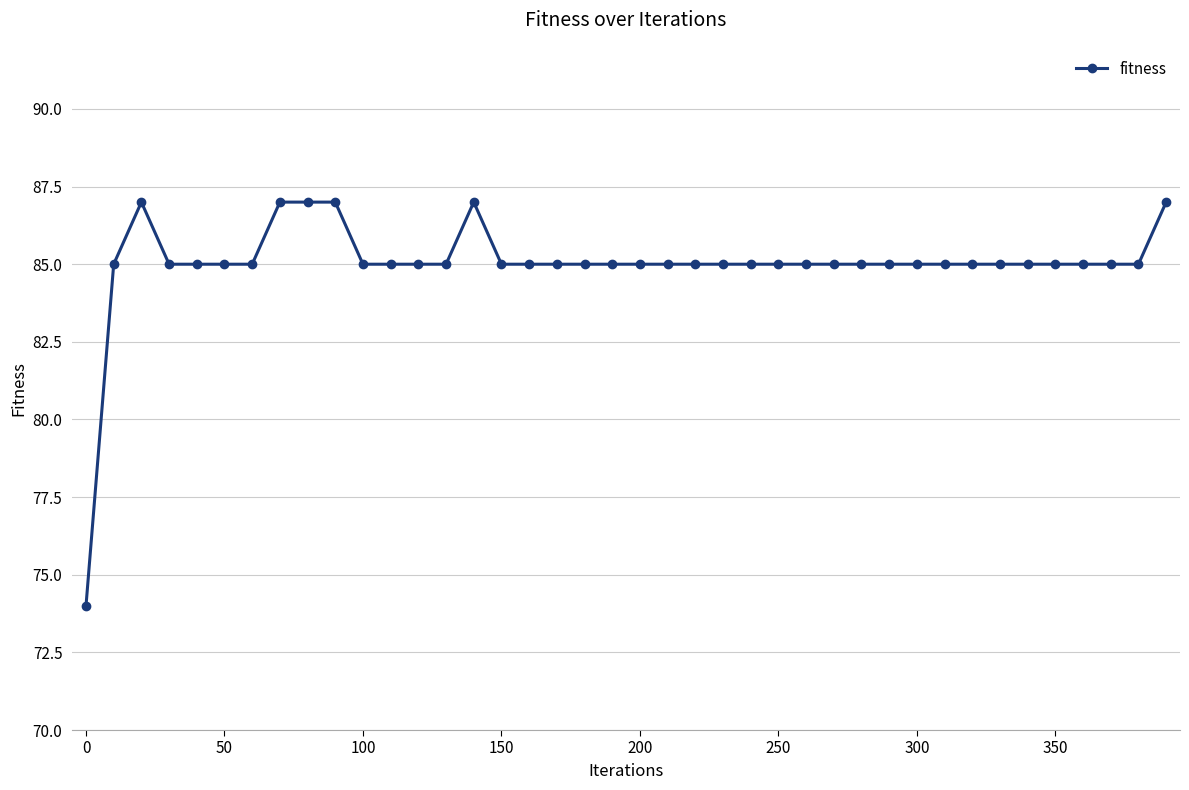

Does the chart display data point markers on the line(s)?

Yes